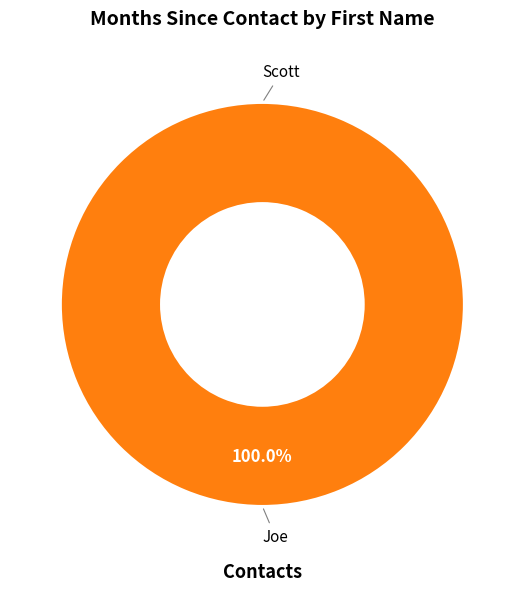

Which slice represents more than half of the pie?

Joe